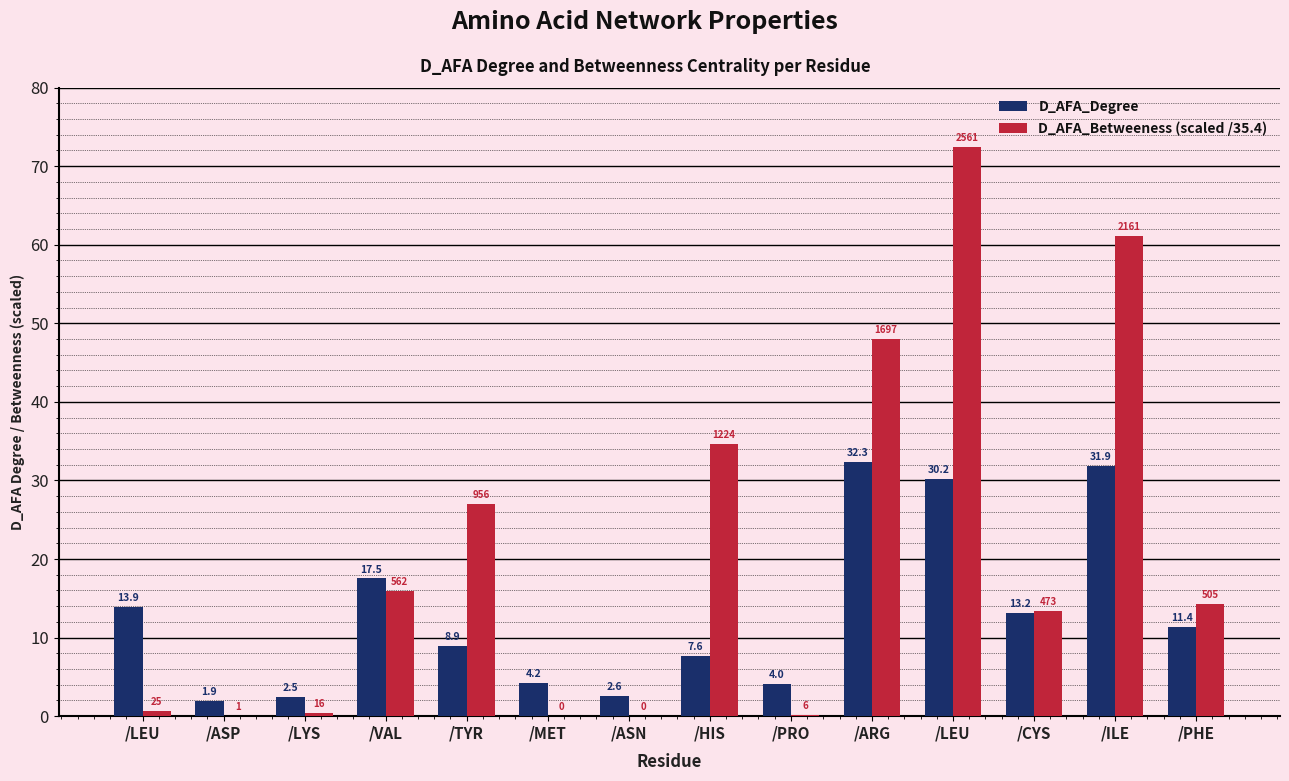

How many groups of bars are there?

14